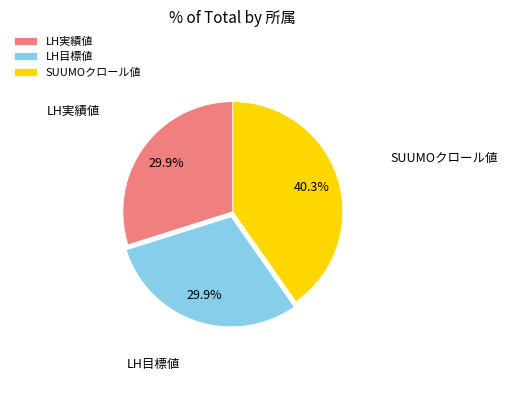

Approximately how many times larger is the value at LH実績値 compared to SUUMOクロール値?

0.7